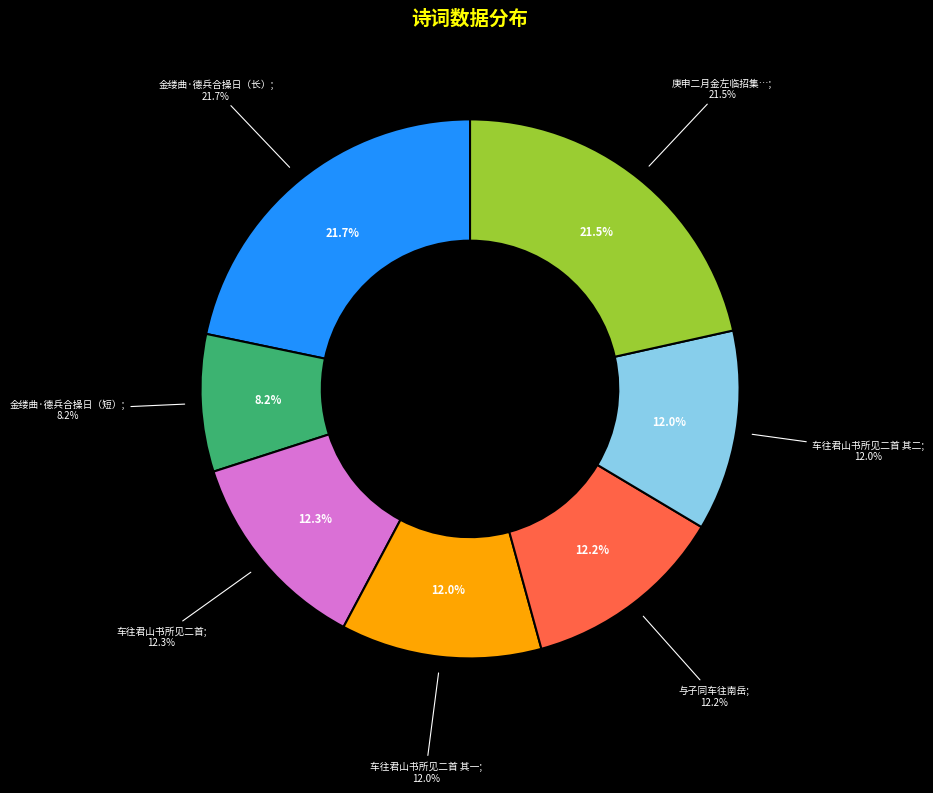

Is it true that 826318 is 22% of the pie?

True